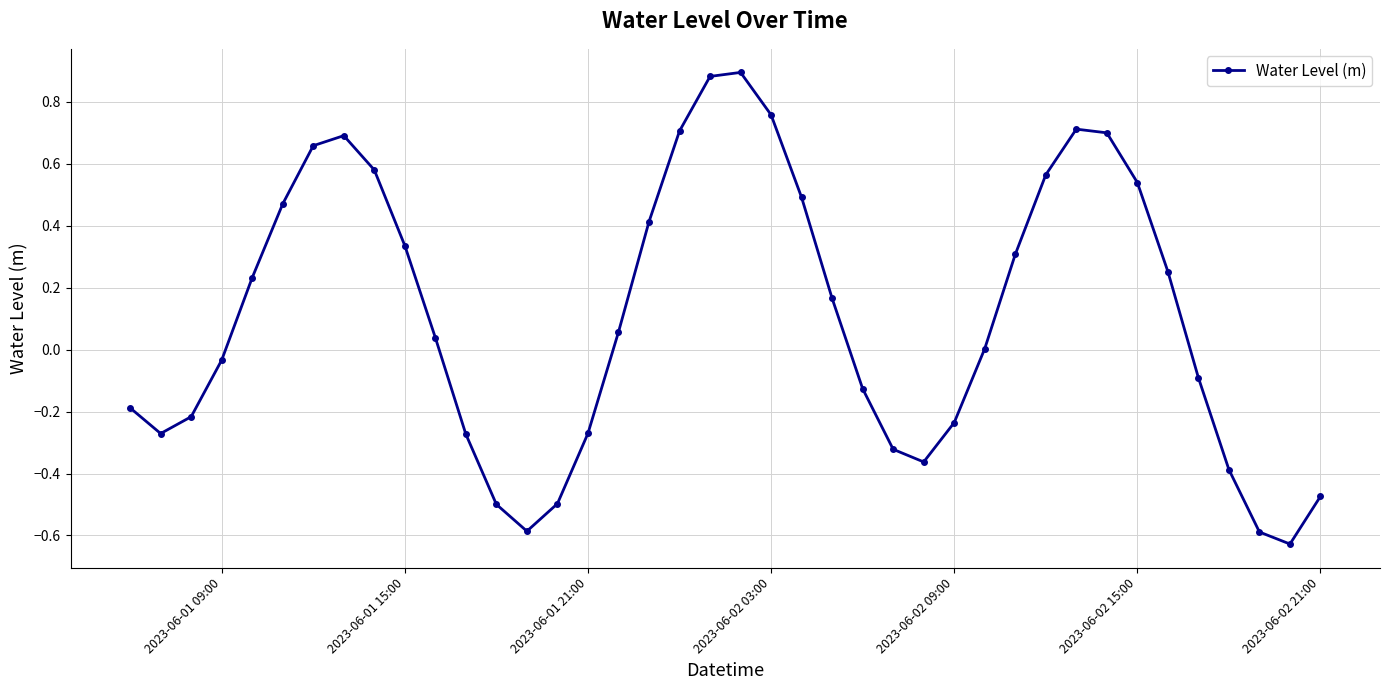

What is the difference between the maximum and minimum values?

1.5